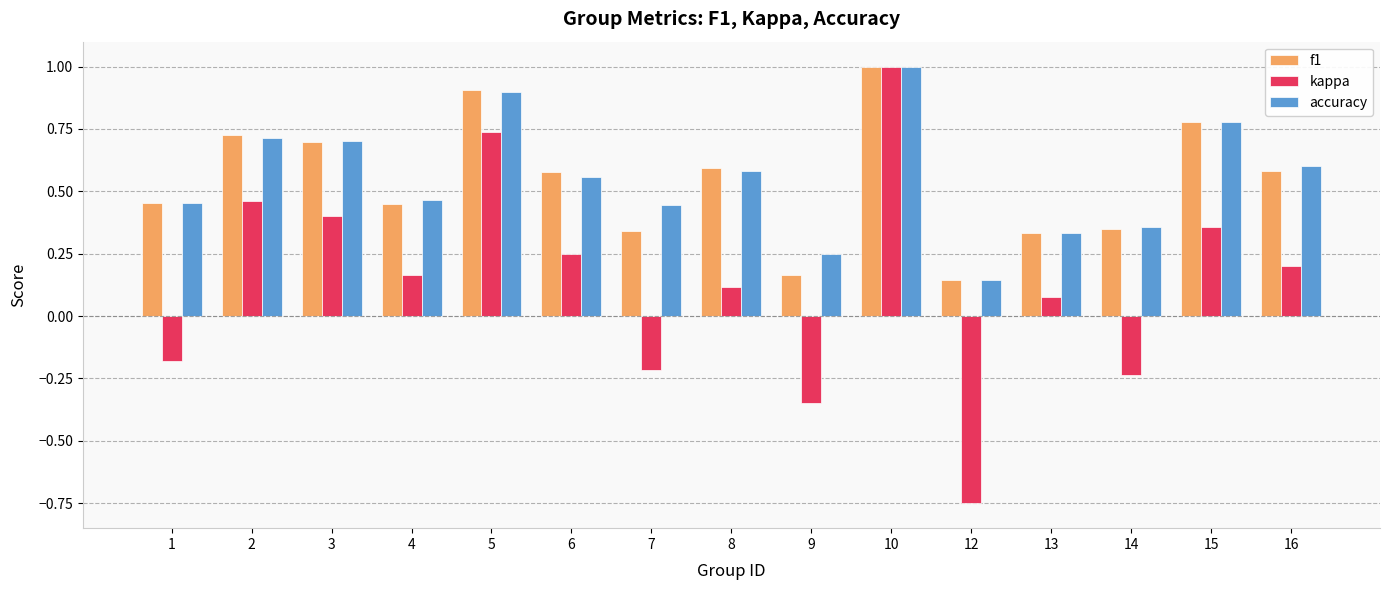

Which category has the lowest value across all series?

12